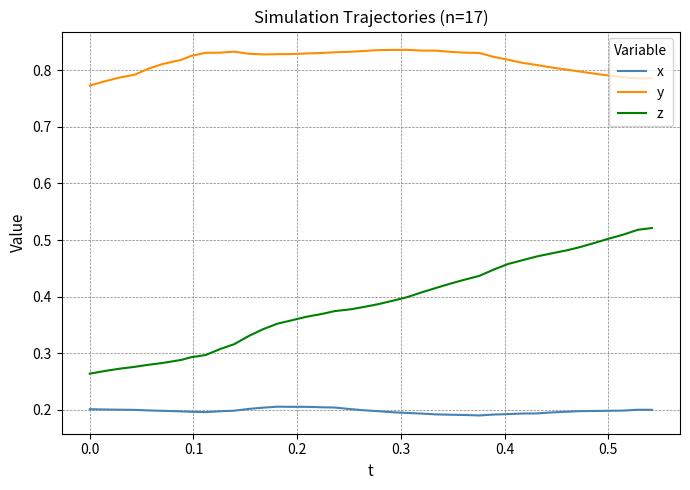

True or false: z and y intersect in this chart.

False